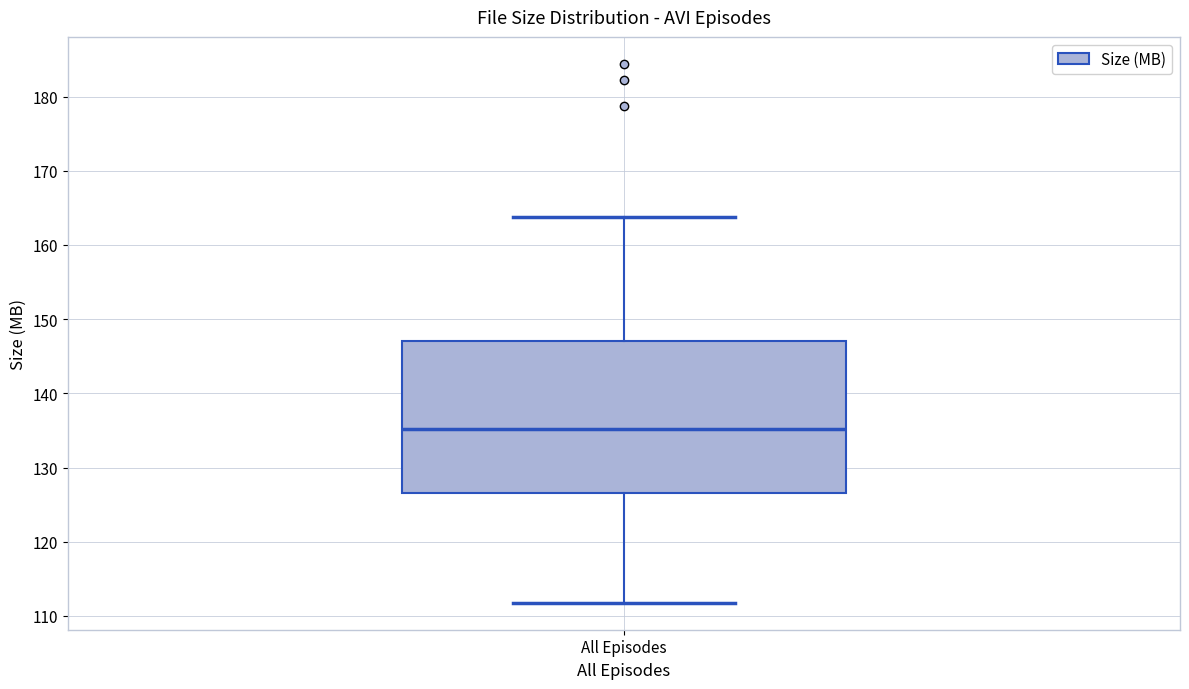

Transcribe this box plot: give where the median line is, the range the box spans, and where the two whiskers end, as read against the y-axis. The values are not printed on the chart, so give them approximately, as read against the axis.

median 135, box 127 to 147, whiskers 112 to 164